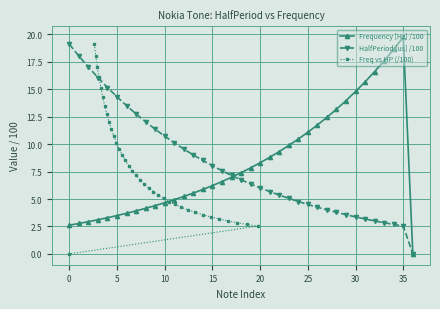

The HalfPeriod [us] /100 series shows 1.2 at 20. True or false?

False